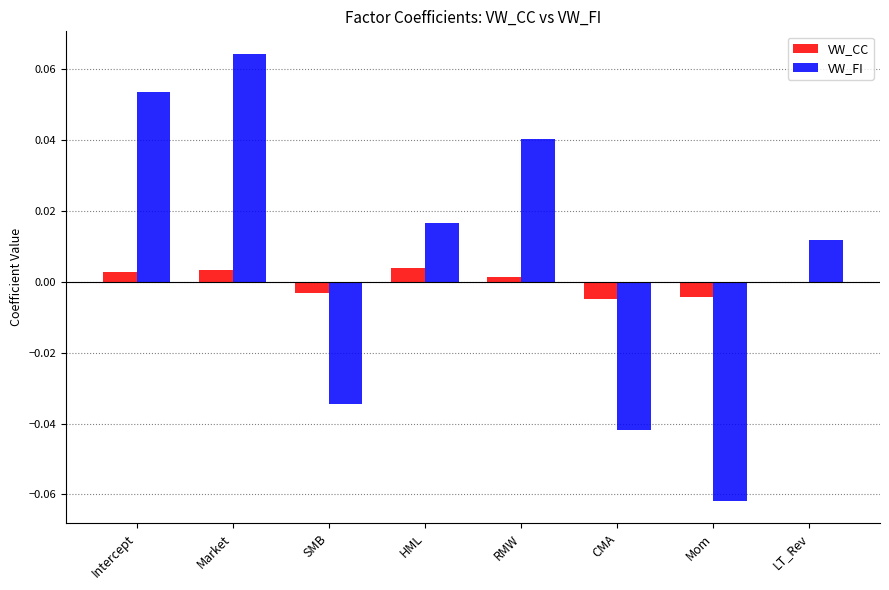

Between HML and Mom, which series saw the biggest shift?

VW_FI